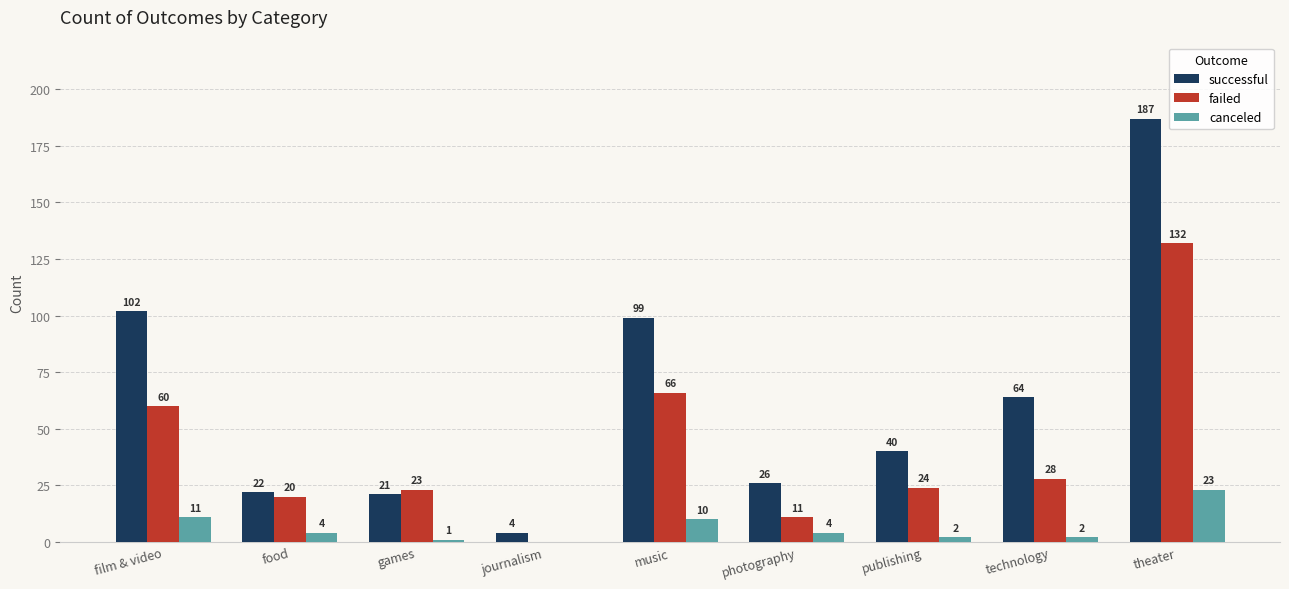

Reading left to right, list all the values displayed in this chart.

successful: 102	22	21	4	99	26	40	64	187
failed: 60	20	23	0	66	11	24	28	132
canceled: 11	4	1	0	10	4	2	2	23